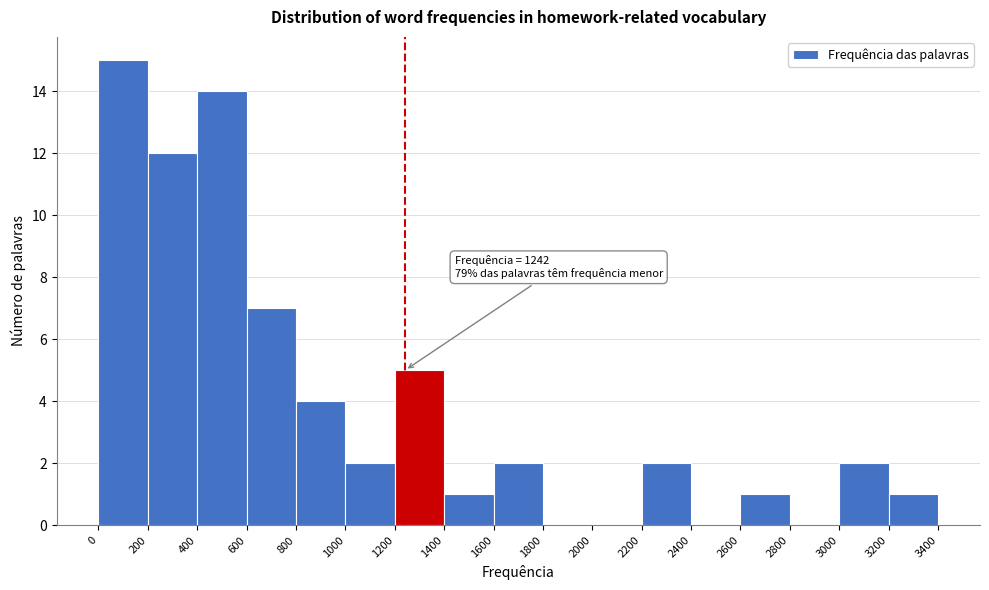

Over which range of the x-axis is the bar tallest?

0 to 200